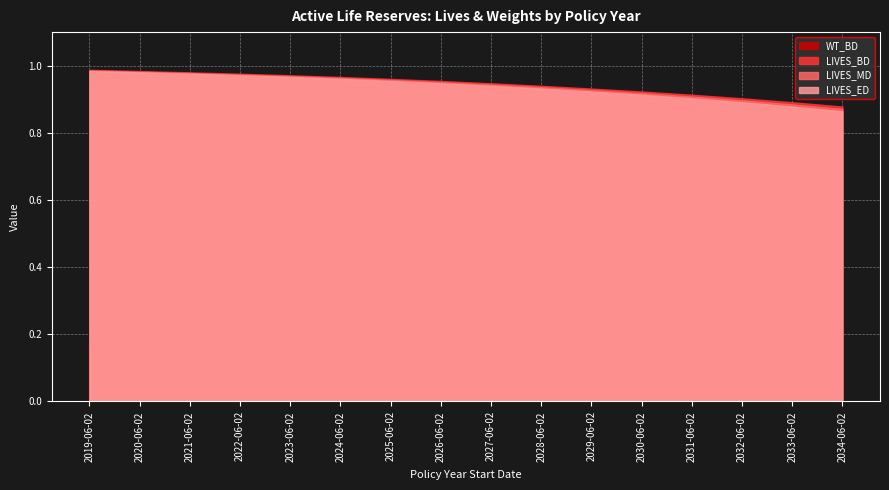

At which label is LIVES_MD closest to 0?

2034-06-02